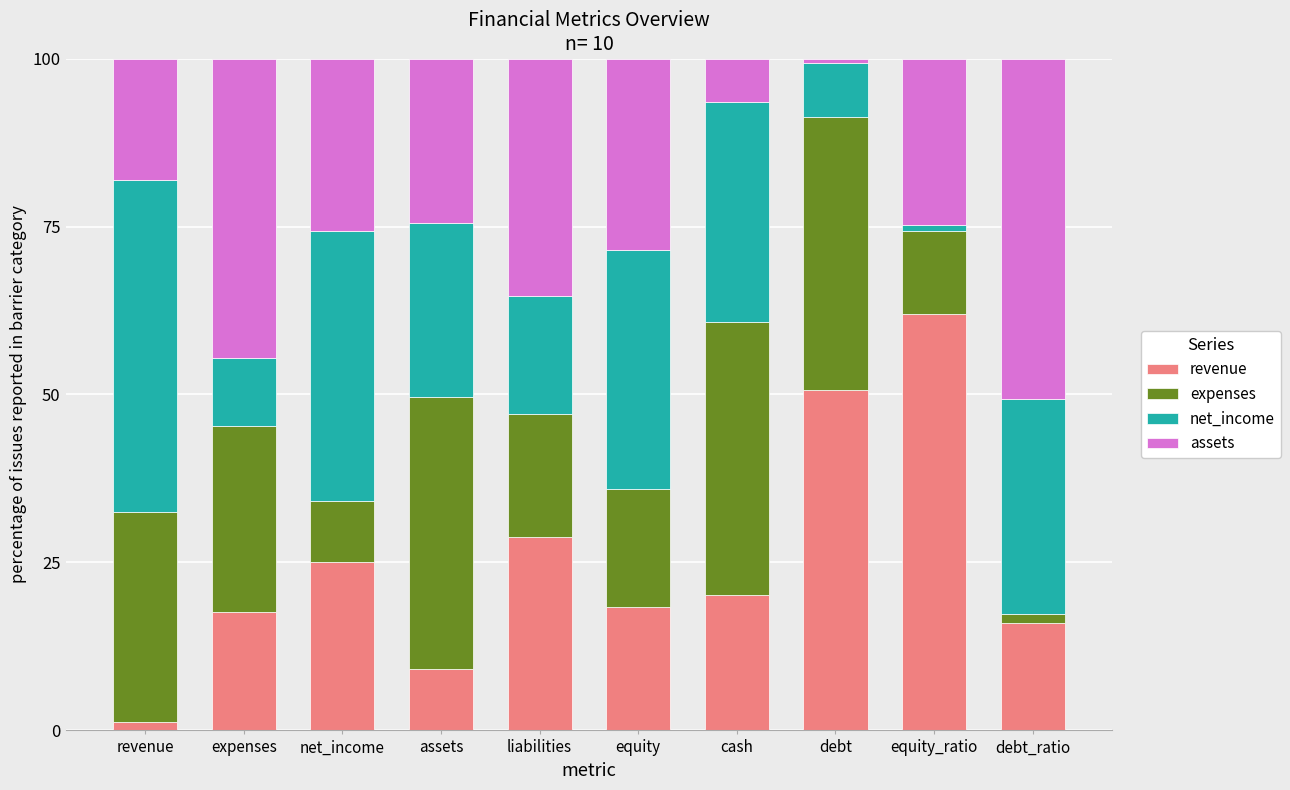

True or false: revenue has a value of 50.6 at debt.

True